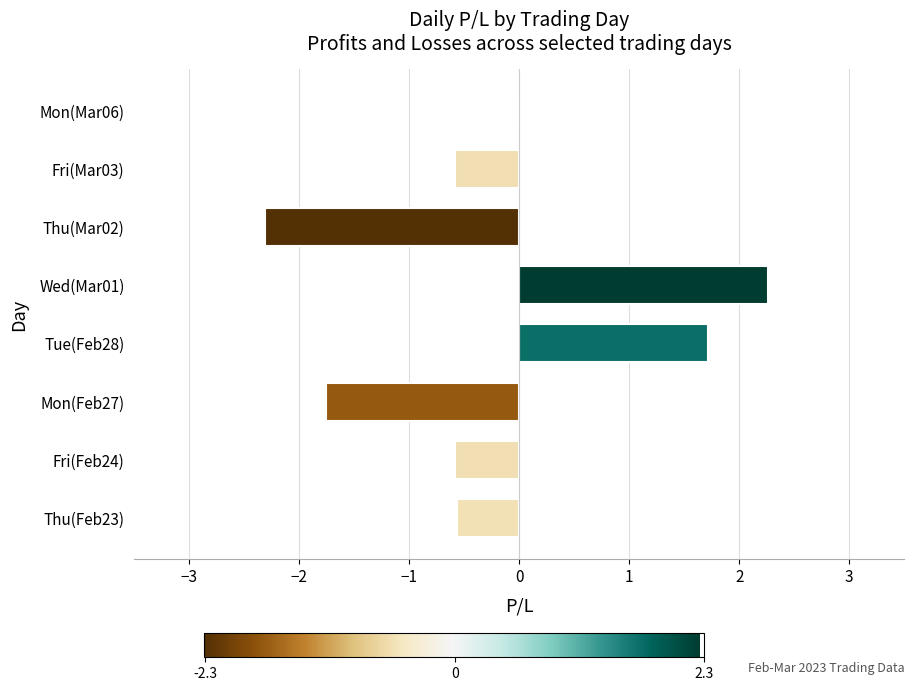

What is the greatest value displayed?

2.3